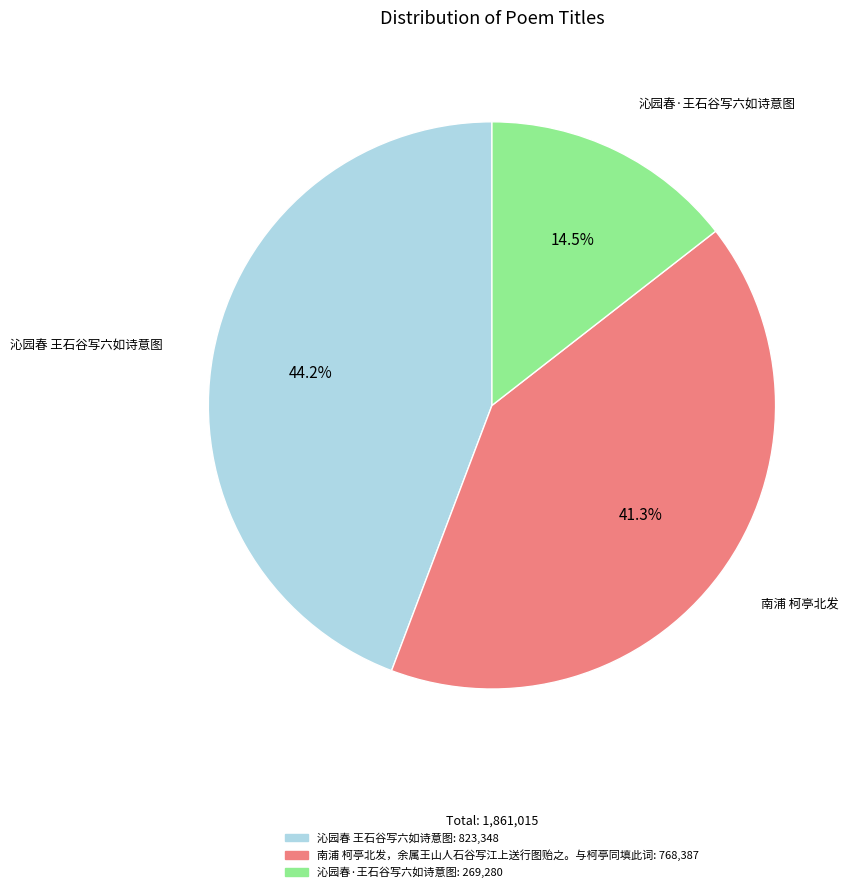

Does any single category account for the majority?

No